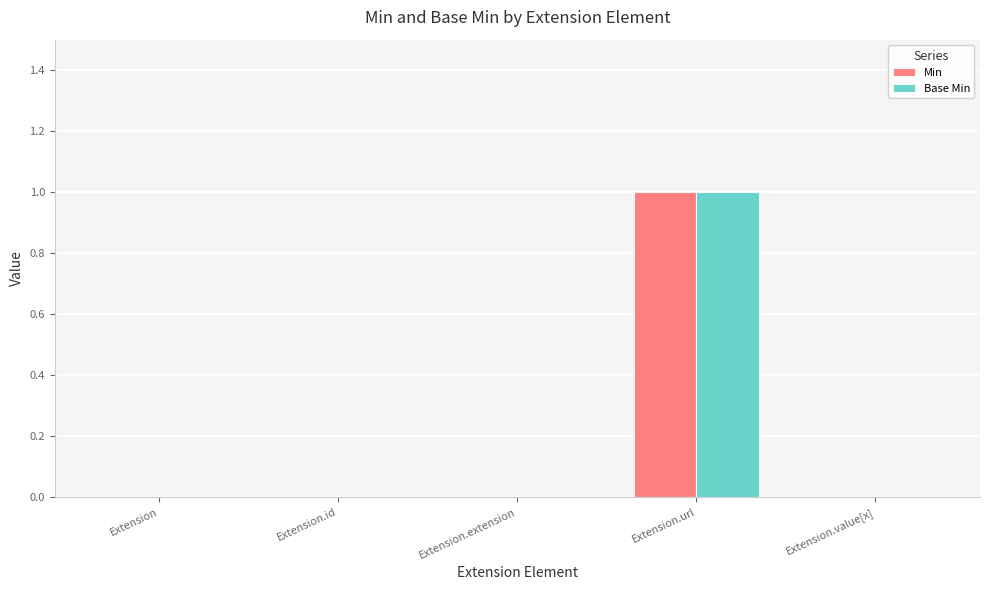

Reading left to right, list all the values displayed in this chart.

Min: 0	0	0	1	0
Base Min: 0	0	0	1	0